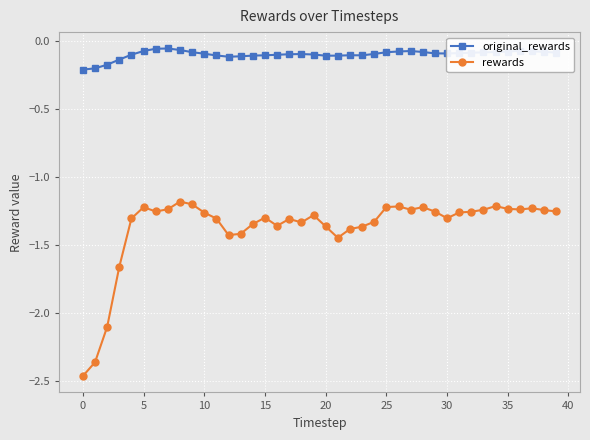

What are all the series names shown in the legend?

original_rewards, rewards